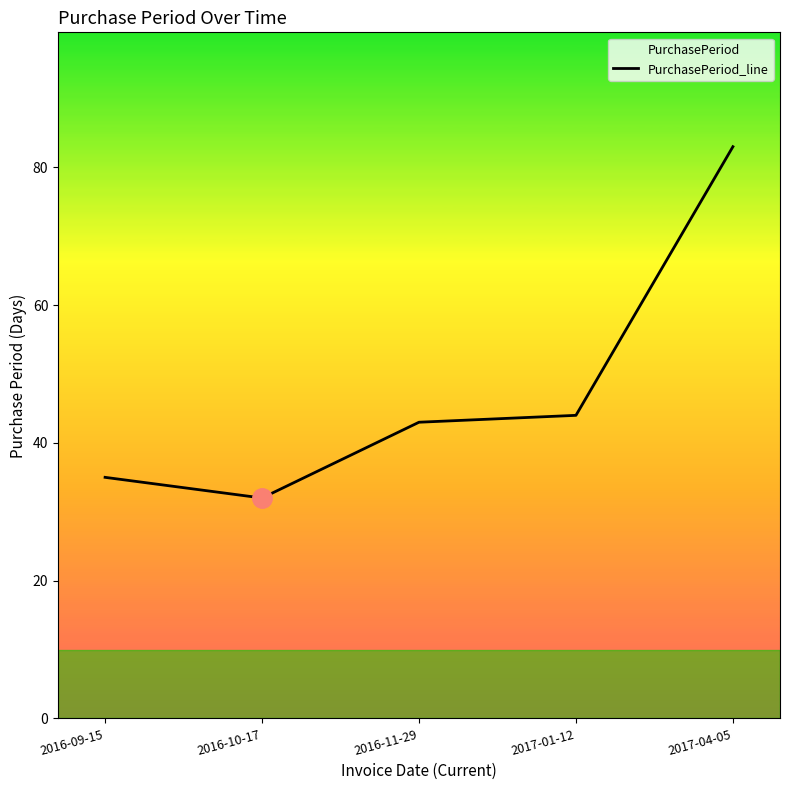

Where is the data nearest to the value 57?

2017-01-12